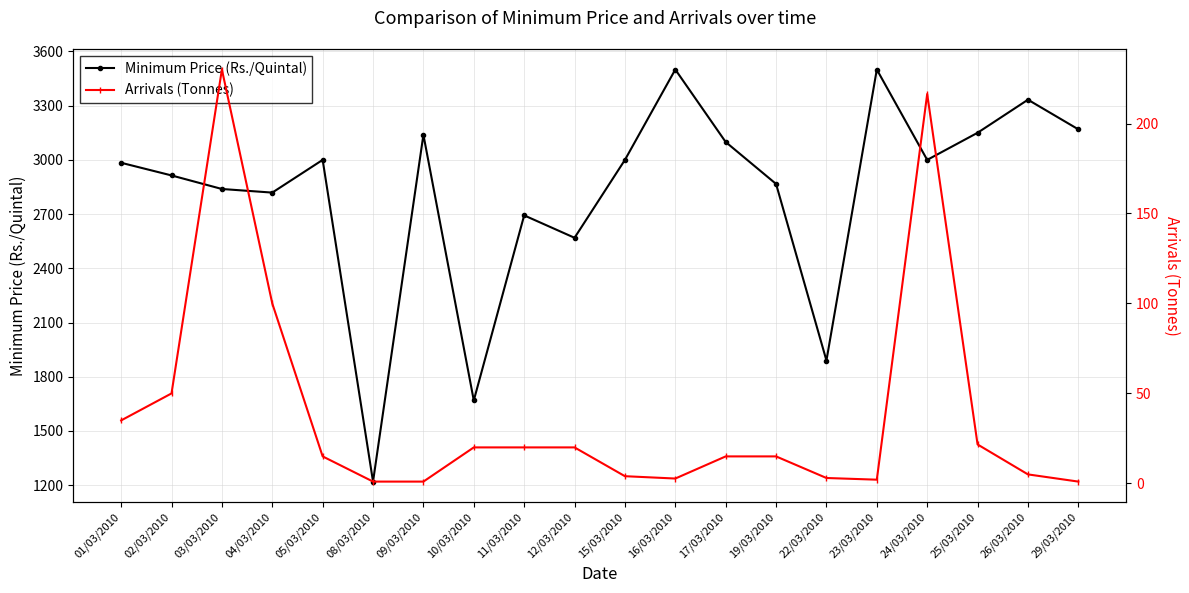

Which has a higher value, 17/03/2010 or 19/03/2010?

17/03/2010